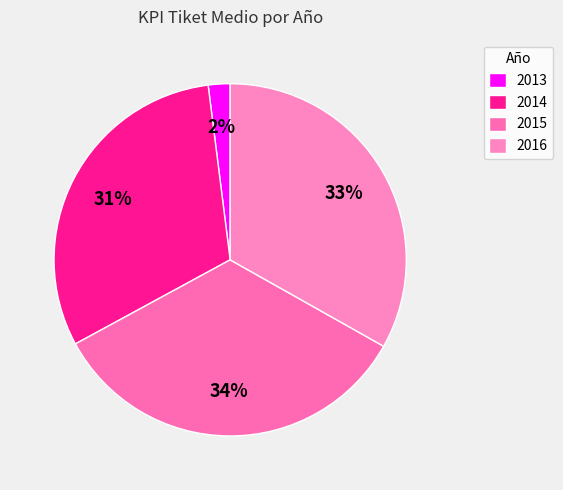

How many slices are in this pie chart?

4